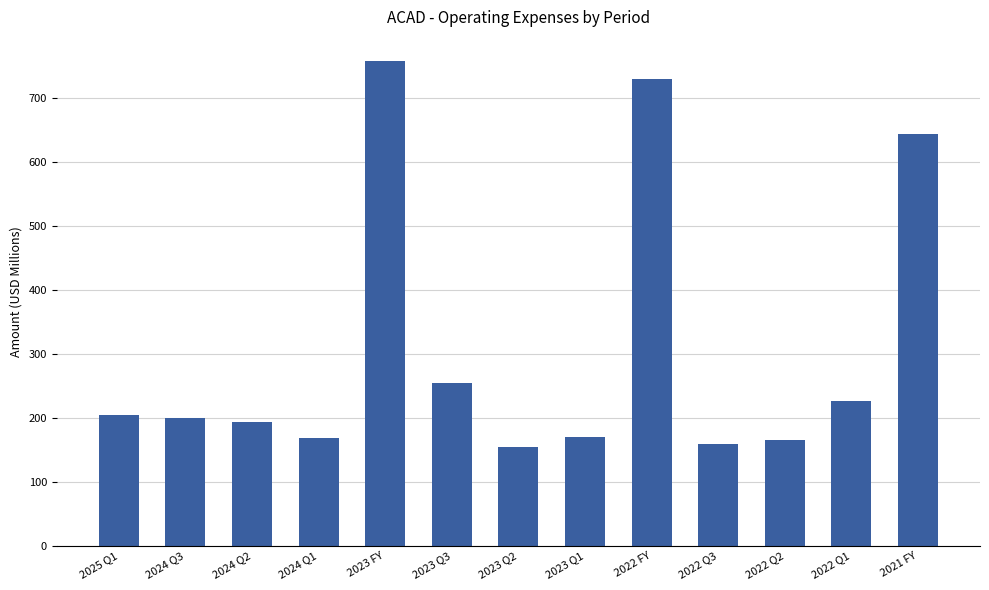

Is it true that the value at 2024 Q2 is 193.3?

True